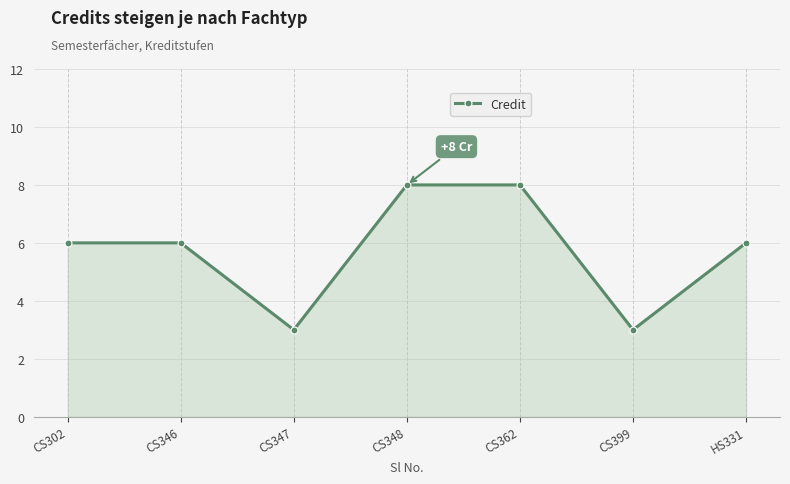

Where is the first local minimum?

CS347